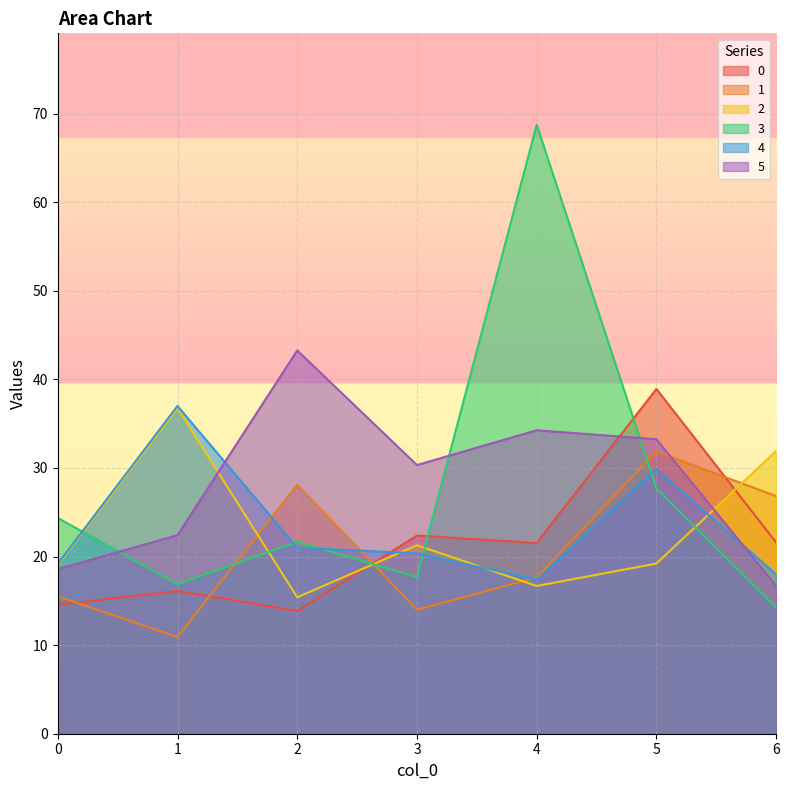

True or false: 3 has a value of 24.3 at 0.

True